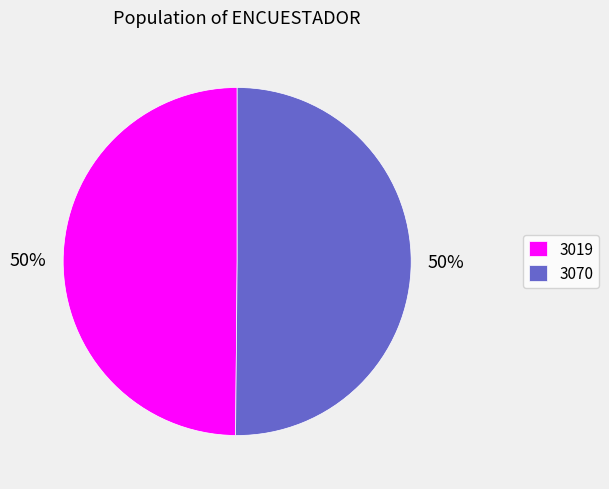

What percentage is the 3070 slice, to the nearest percent?

50%